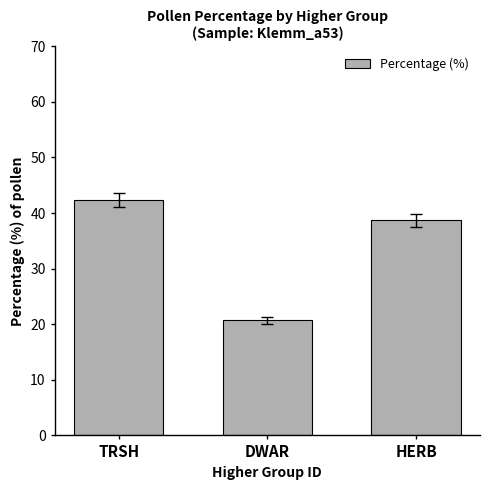

Reading left to right, what are all the values shown in this chart?

TRSH=42.4	DWAR=20.7	HERB=38.7